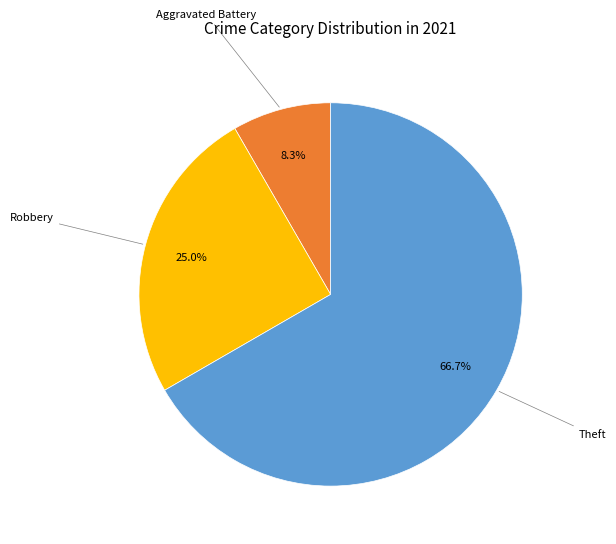

Does any single category account for the majority?

Yes